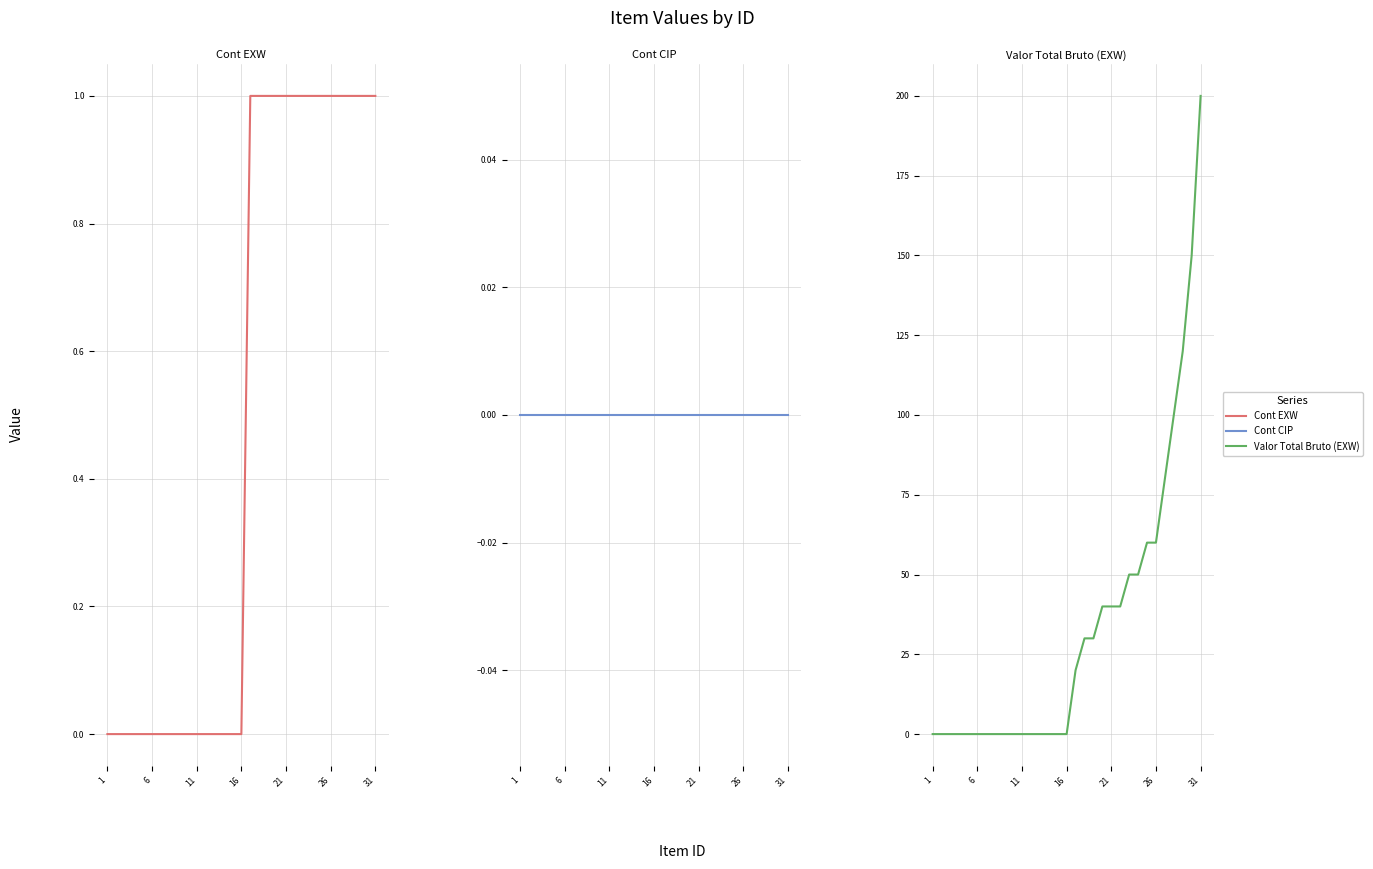

At how many categories does at least one series exceed 20?

14